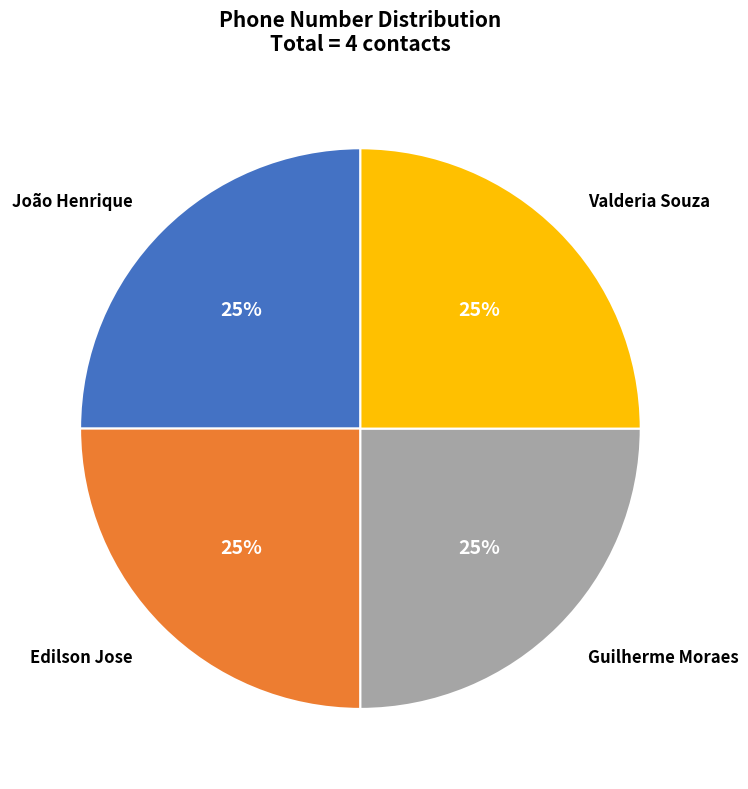

True or false: Valderia Souza accounts for 37% of the total.

False